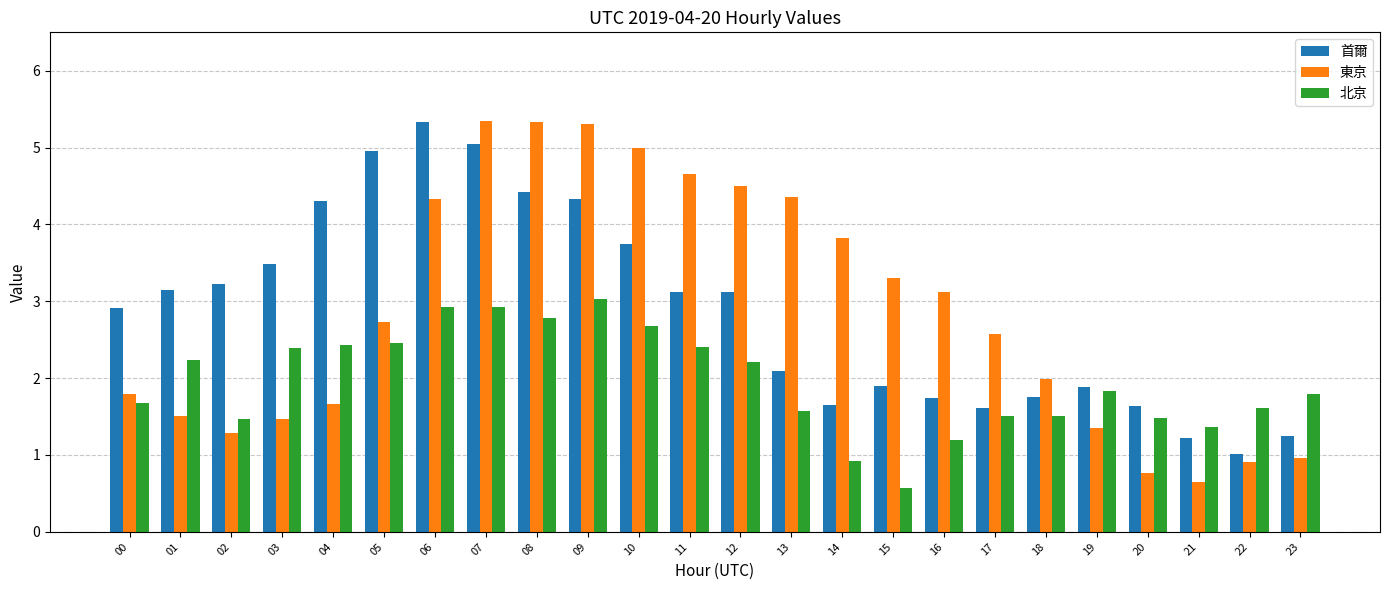

How many bars are there in total?

72